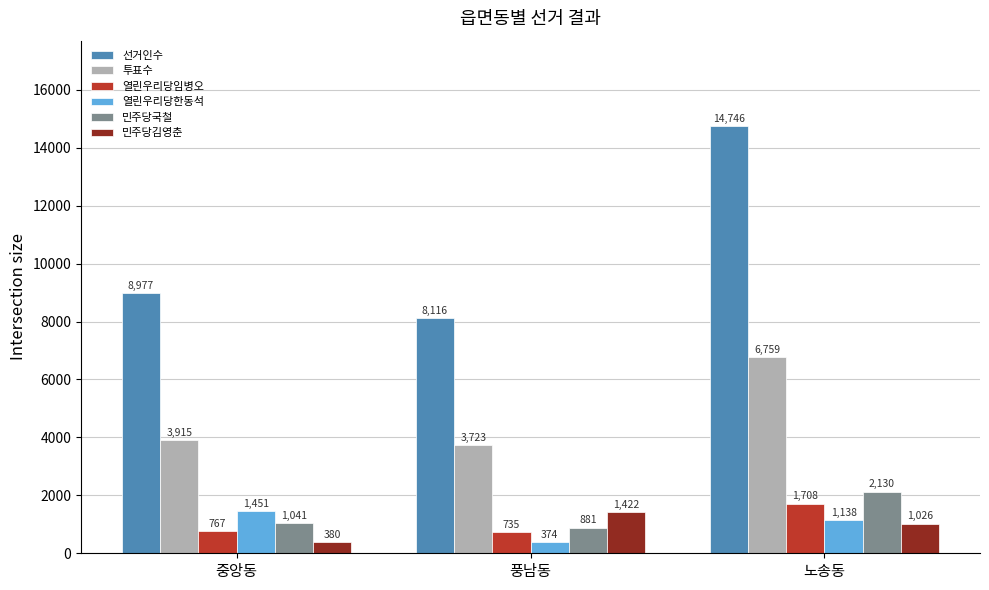

Which label corresponds to the smallest value in the chart?

풍남동